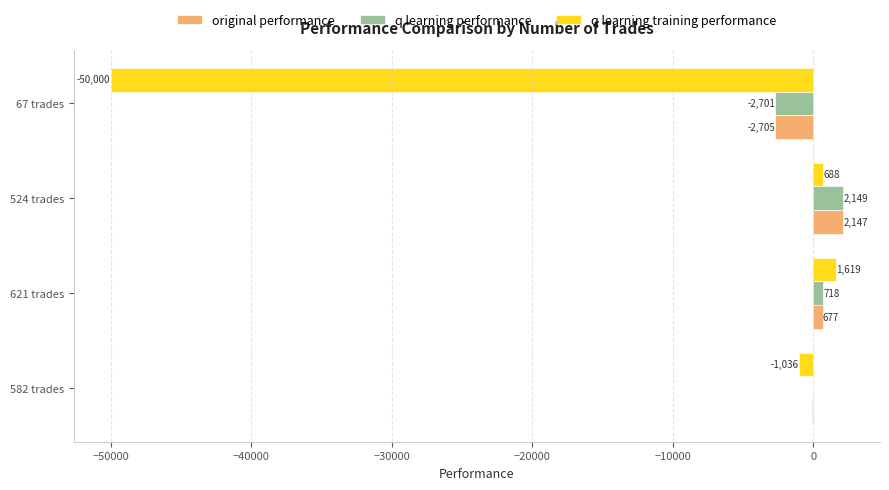

Which series has the widest spread of values?

q learning training performance